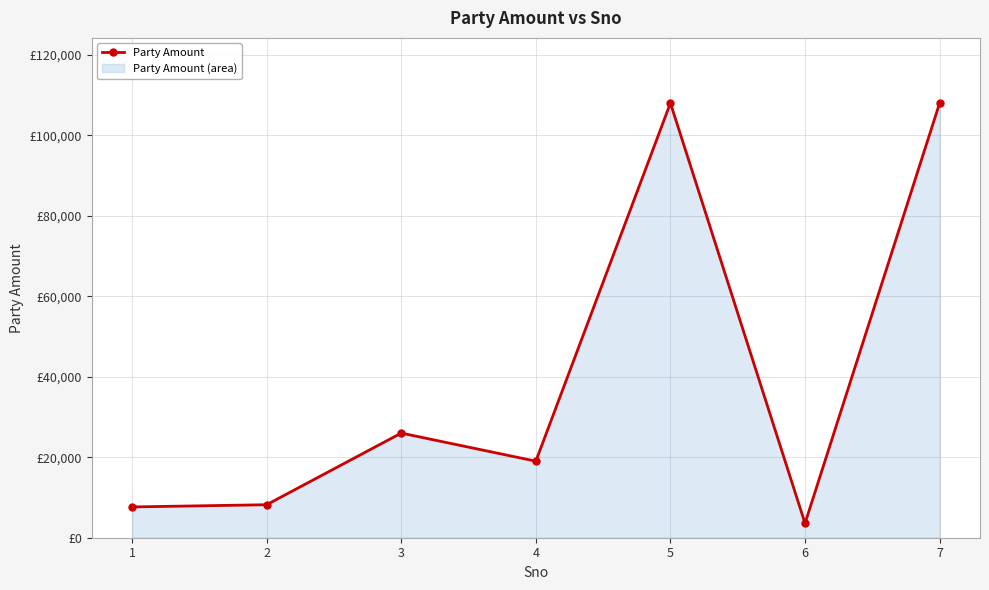

How many interior local peaks (higher than both neighbors) does the data have?

2